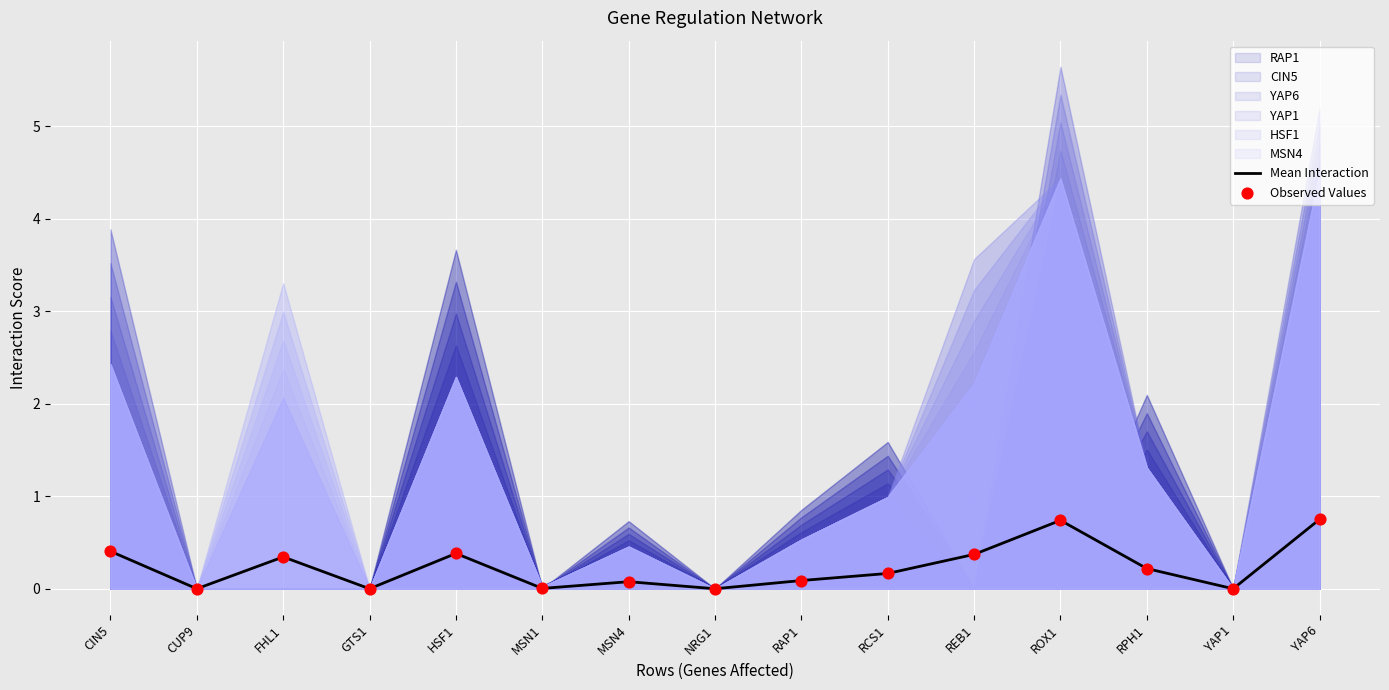

At which category is the sum across all series the highest?

YAP6